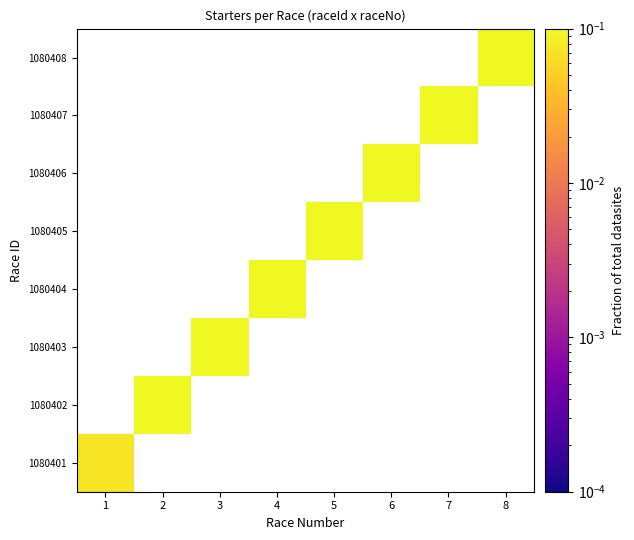

How many values in 1080406 are above zero?

1